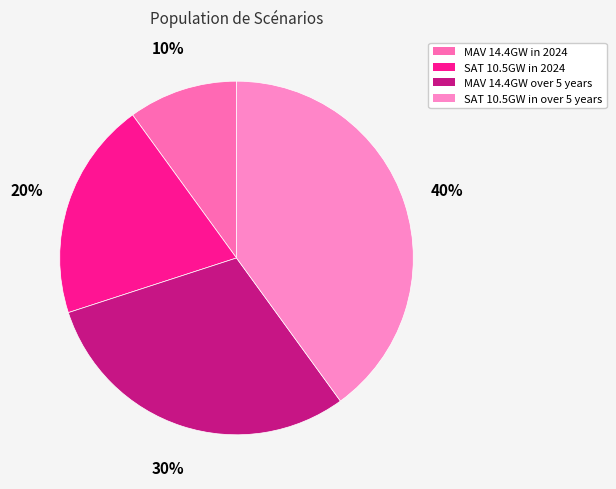

Rank the categories by value from lowest to highest.

MAV 14.4GW in 2024, SAT 10.5GW in 2024, MAV 14.4GW over 5 years, SAT 10.5GW in over 5 years